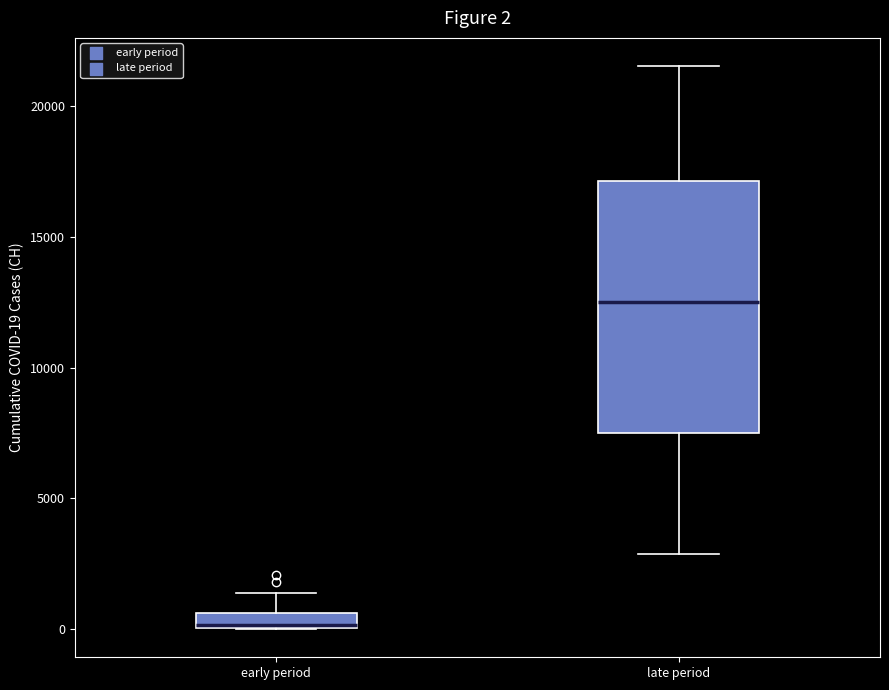

Which box has the lowest median line?

early period